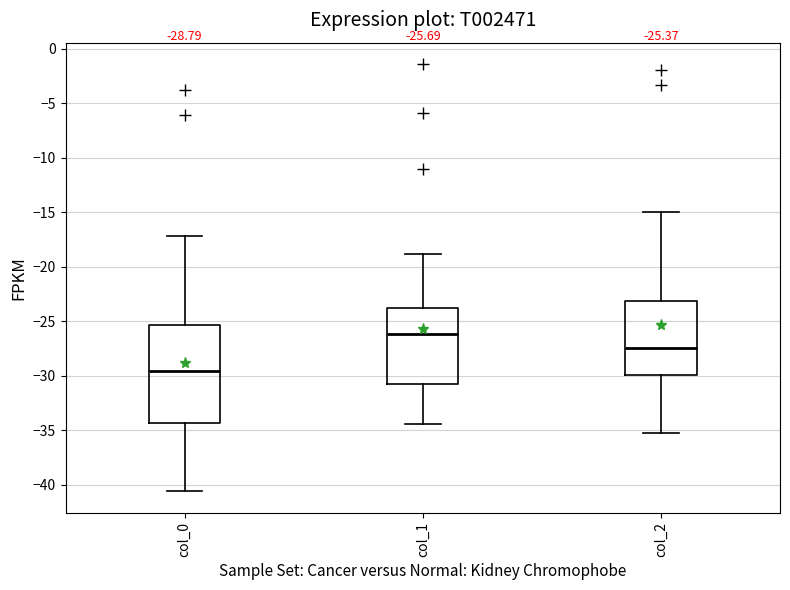

Which box has the lowest median line?

col_0